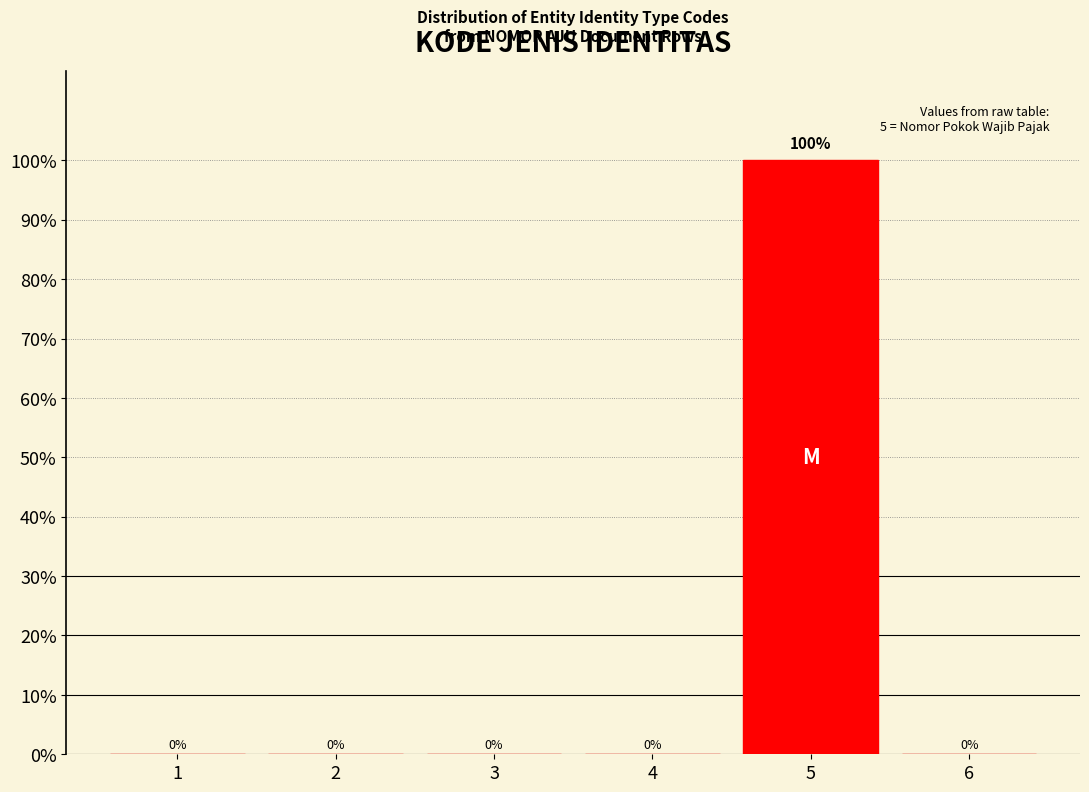

Reading left to right, transcribe all the data shown in this chart.

1=0	2=0	3=0	4=0	5=100	6=0